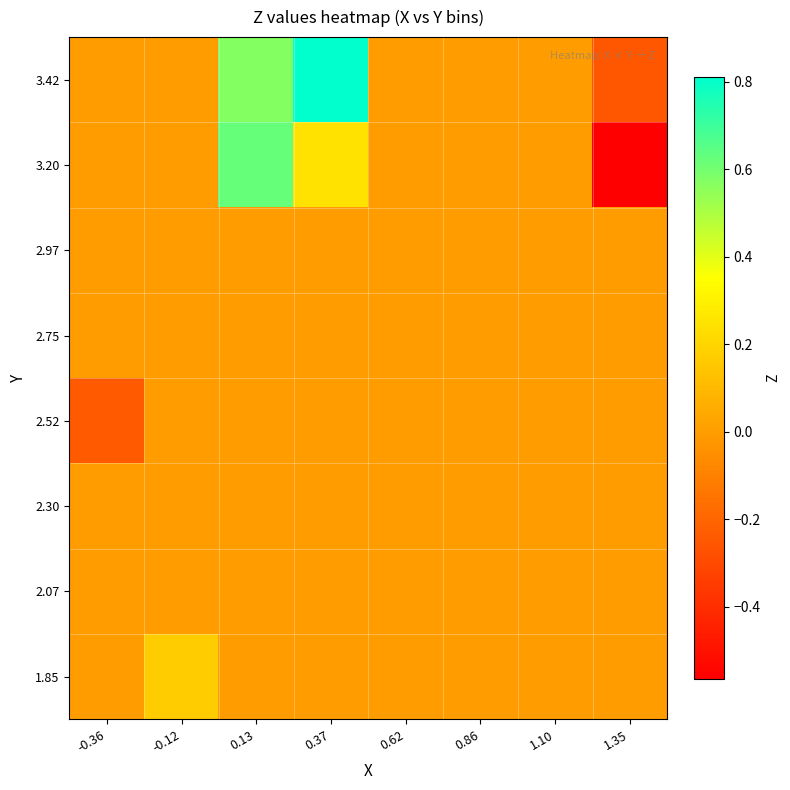

Which label corresponds to the largest value in the chart?

0.37